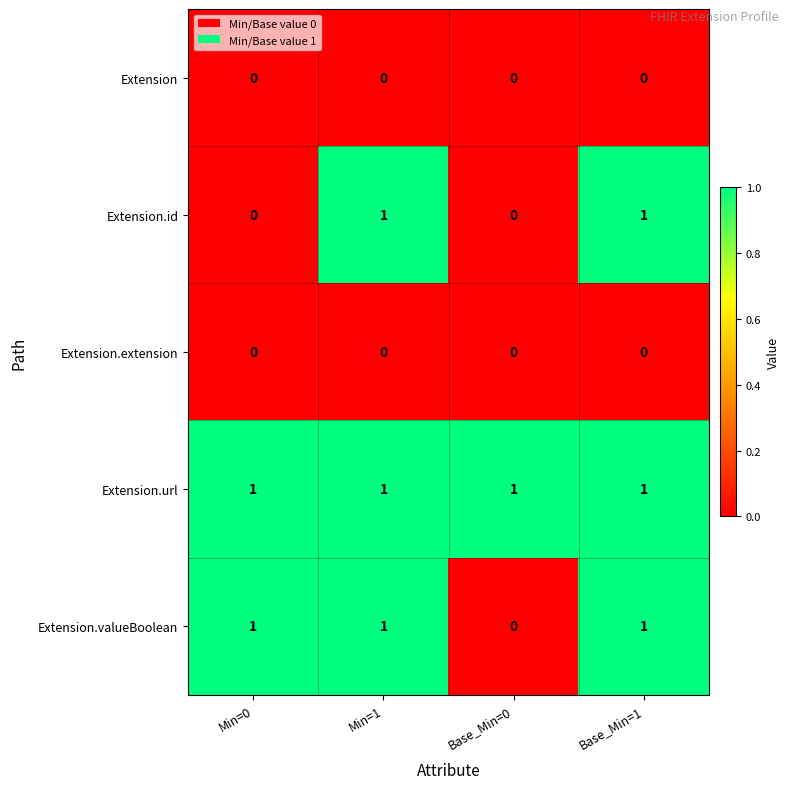

What is the total value across all series at Base_Min=1?

3